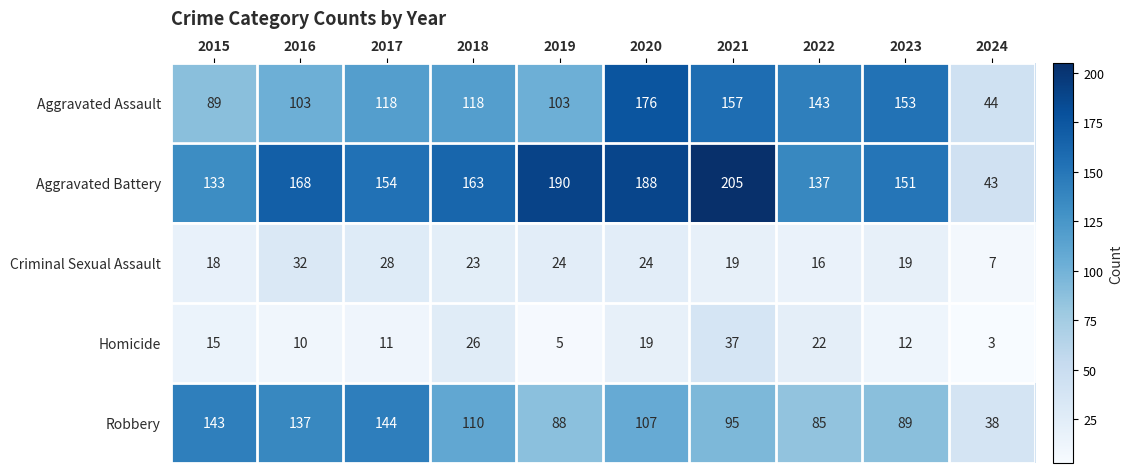

List the labels in order of Homicide value, largest first.

2021, 2018, 2022, 2020, 2015, 2023, 2017, 2016, 2019, 2024